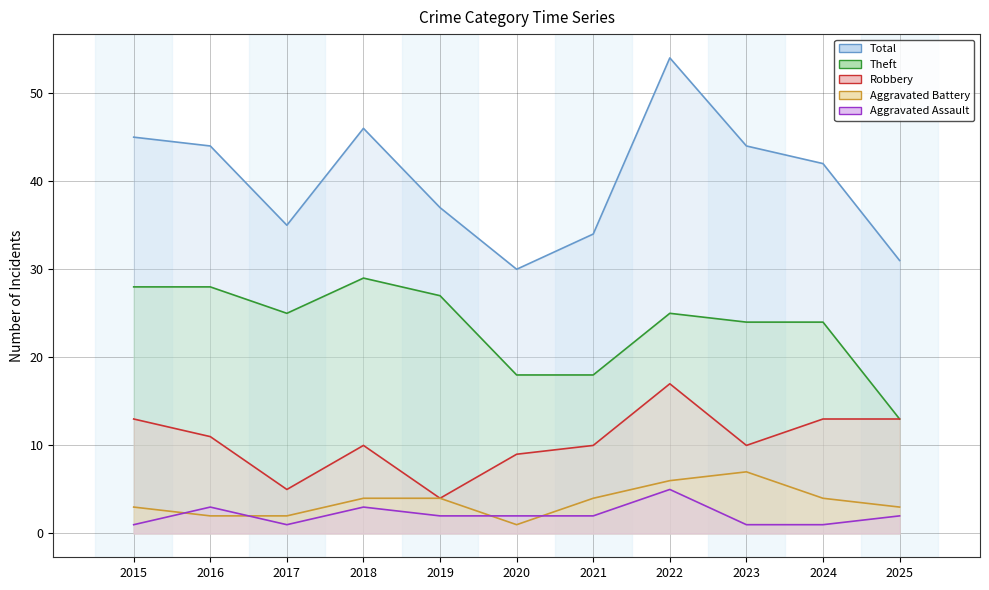

Is it true that Aggravated Assault (line) equals 1 at 2017?

True